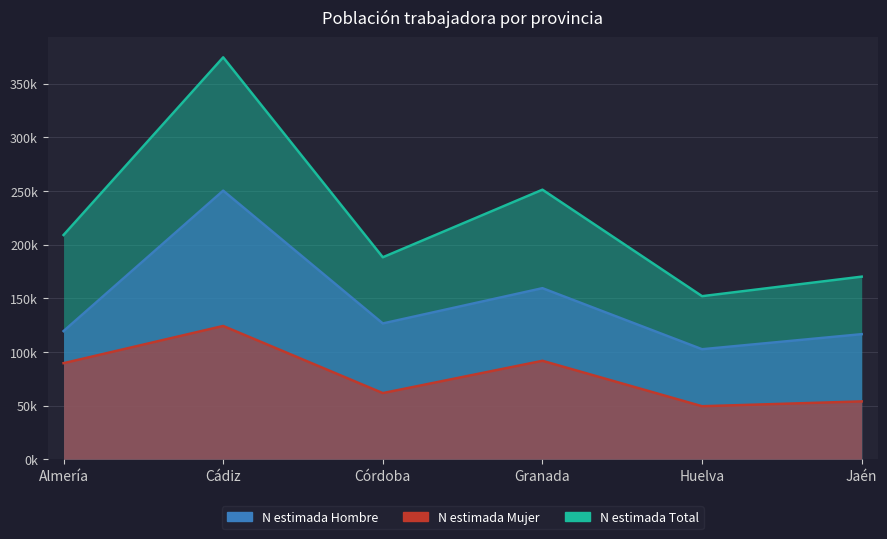

Reading right to left, transcribe all the data shown in this chart.

N estimada Hombre: 116567	102536	159421	126557	250289	119442
N estimada Mujer: 53918	49431	91763	61667	124221	89536
N estimada Total: 170172	151967	251184	188224	374510	208978